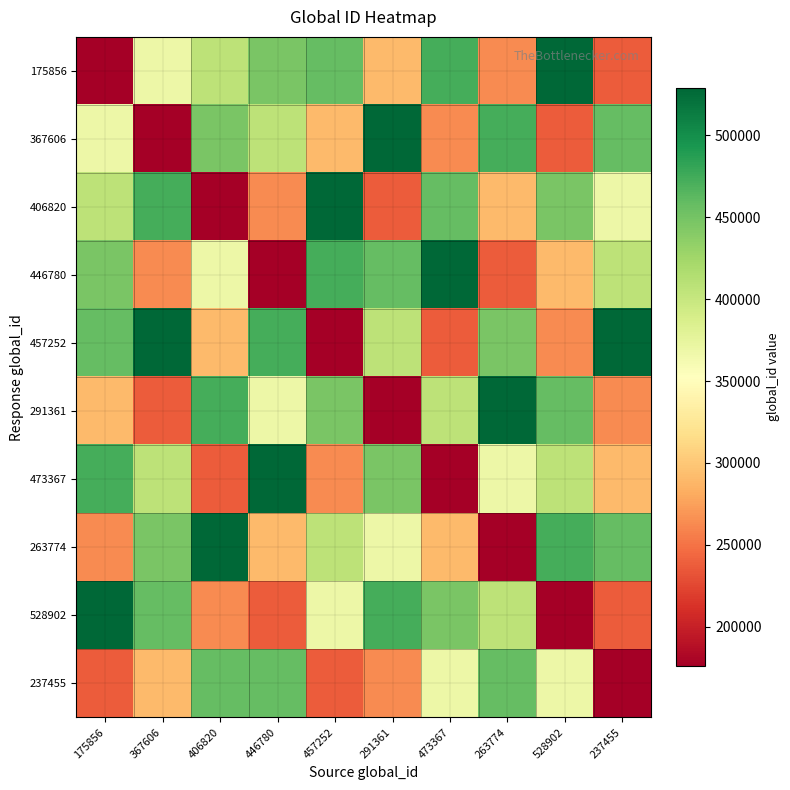

At which category is the sum across all series the highest?

175856